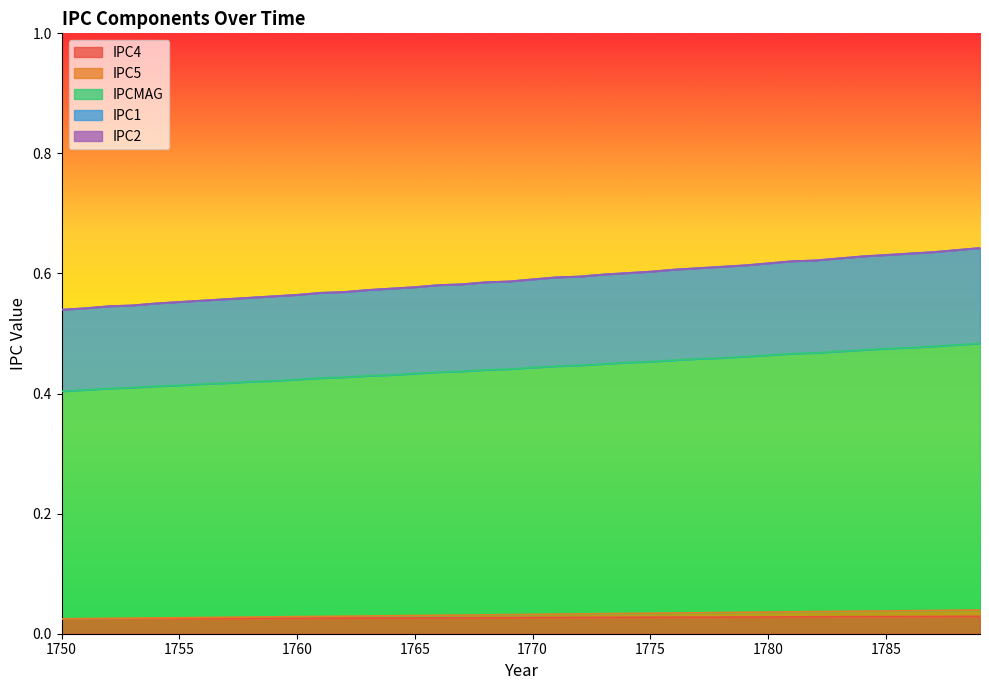

The value of IPCMAG at 1776 is 0.5. True or false?

True